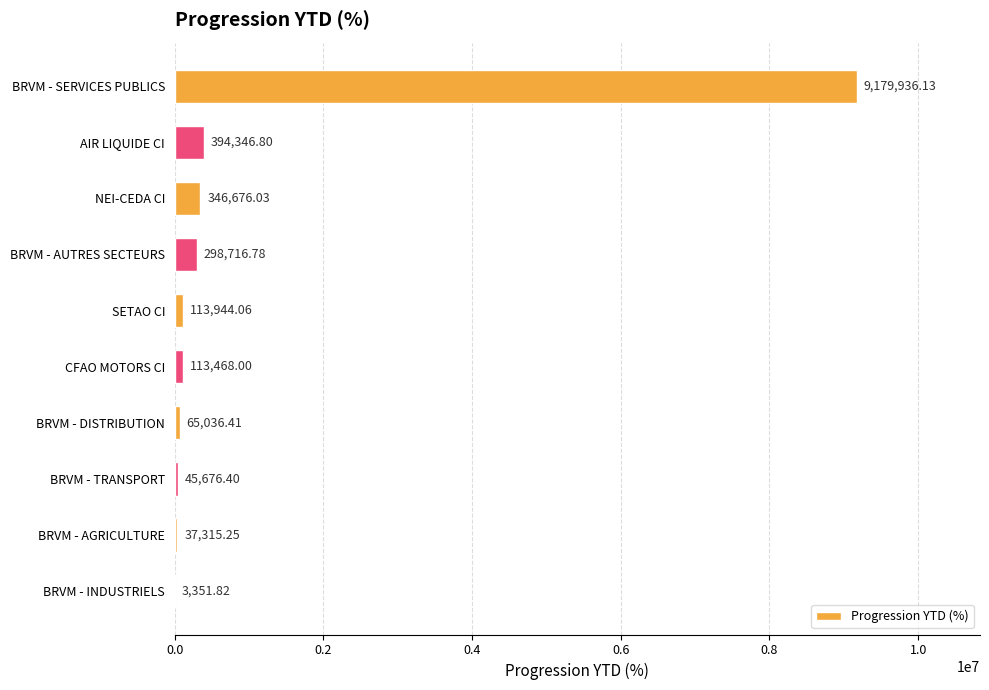

What is the sum of the values at BRVM - SERVICES PUBLICS and SETAO CI?

9293880.2